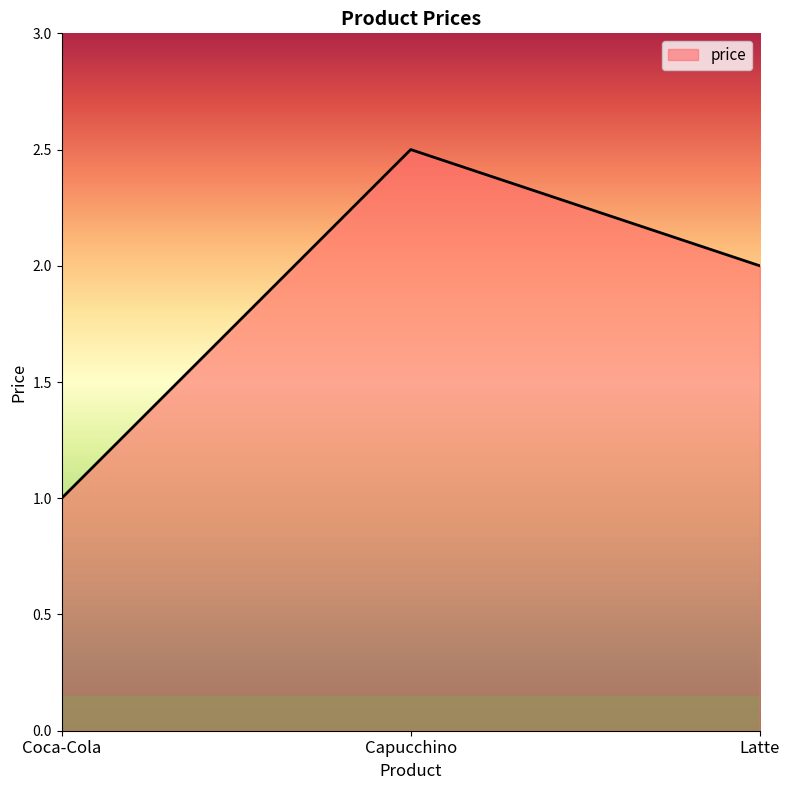

Which has a higher value, Latte or Capucchino?

Capucchino